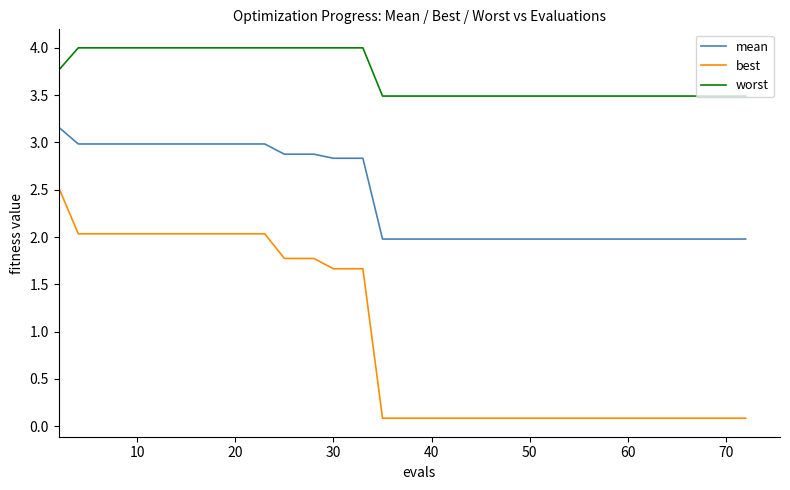

What is the minimum value shown in the chart?

0.1